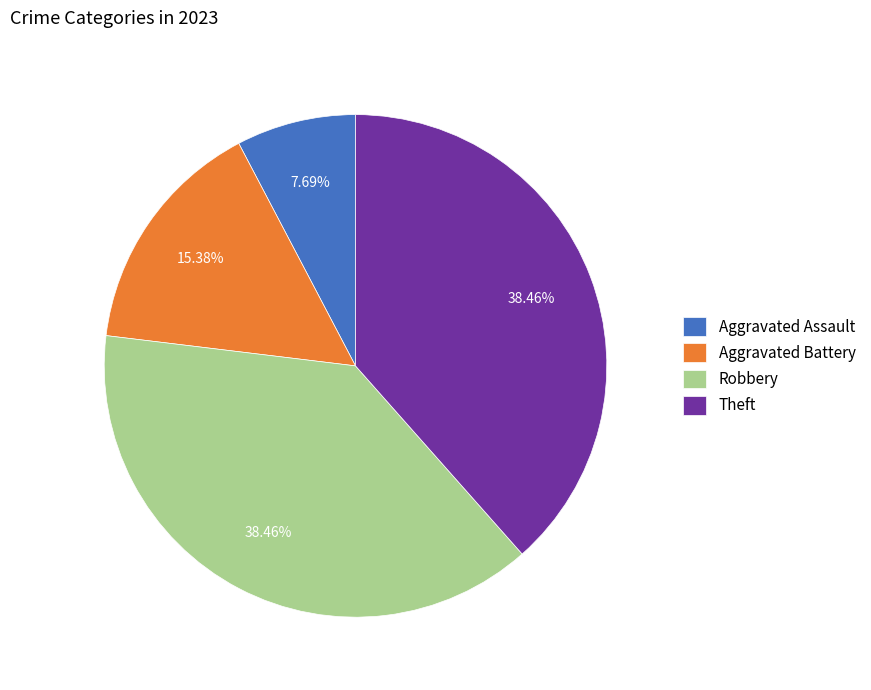

What is the total percentage of Aggravated Assault and Theft?

46.2%